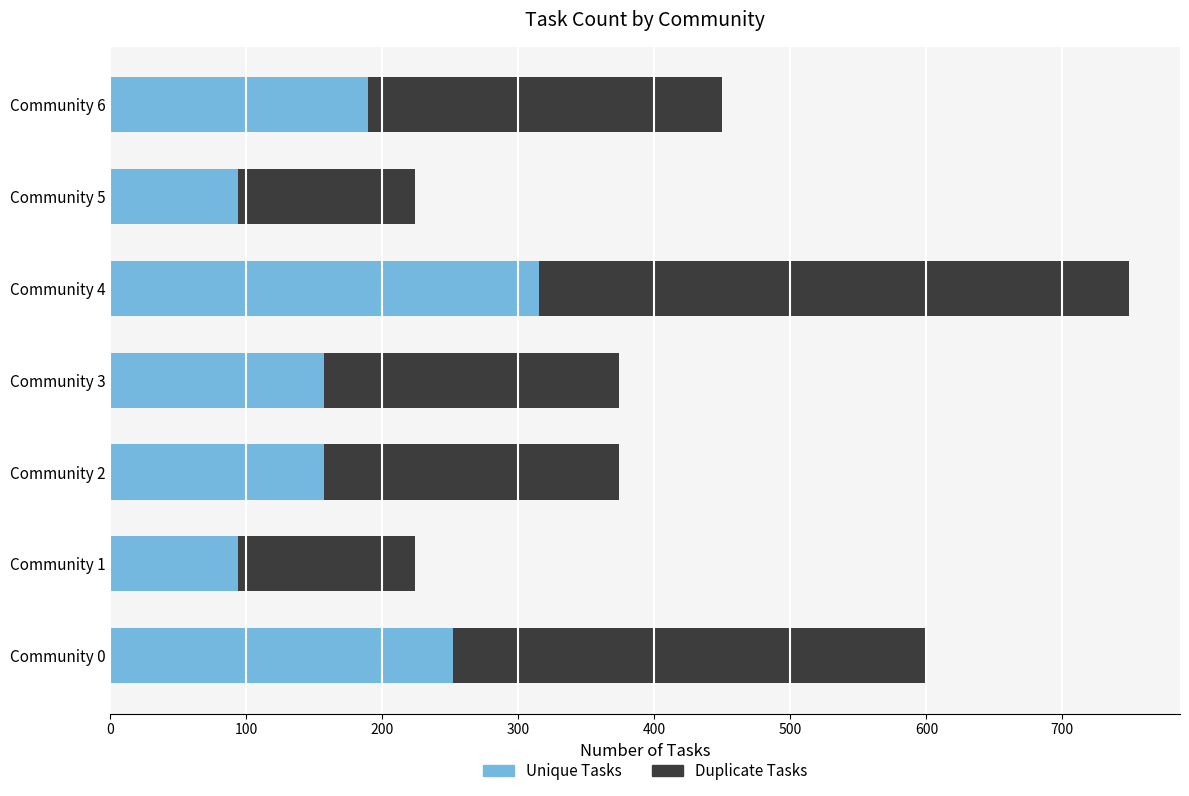

Where is Unique Tasks nearest to the value 204?

Community 6